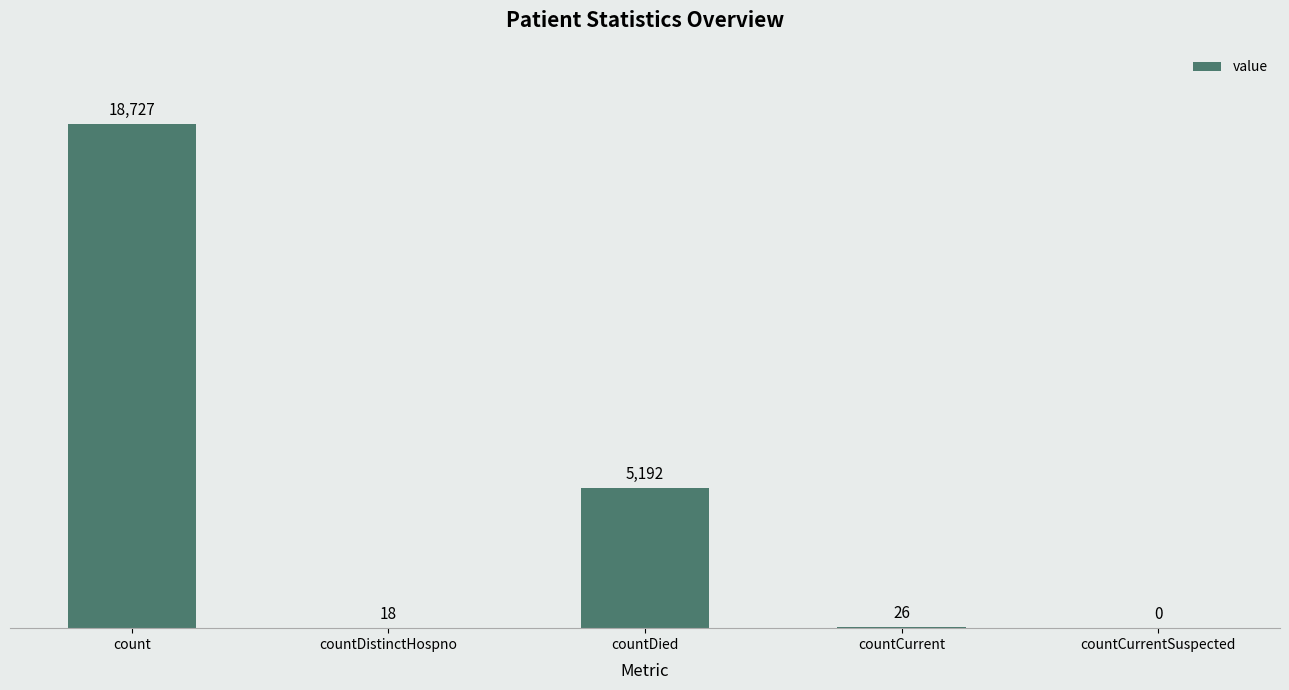

How many values are above zero?

4